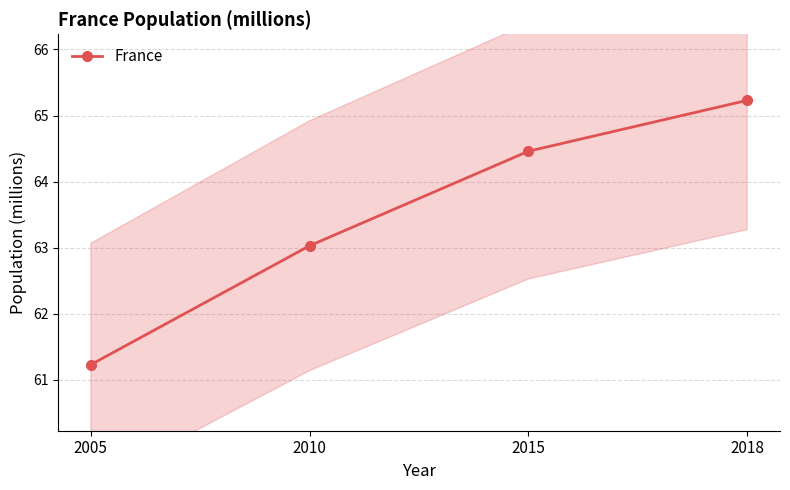

What is the value of the 4th point from the left?

65.2